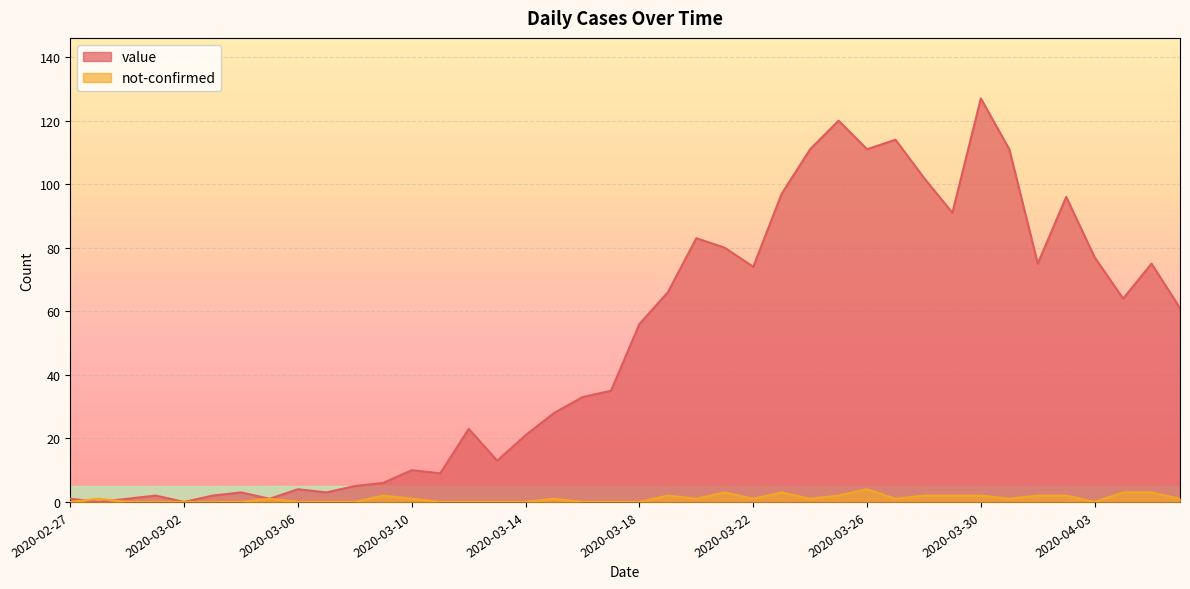

In not-confirmed, how many points are lower than both neighbors (excluding endpoints)?

6